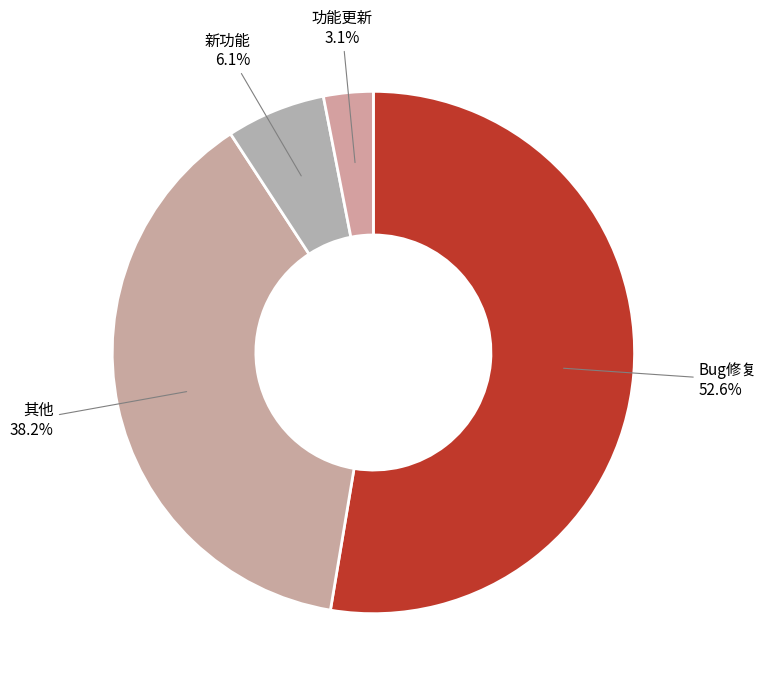

To the nearest percent, what is the difference between the 新功能 and 其他 slice percentages?

32%